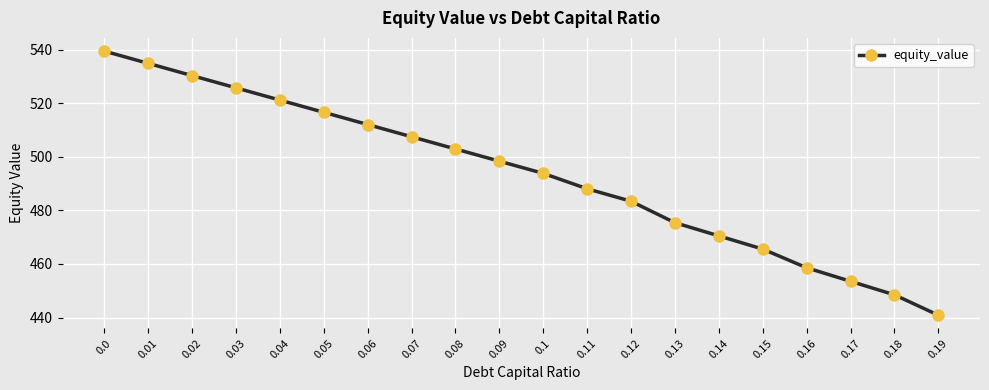

What is the value of the 16th point from the left?

465.5